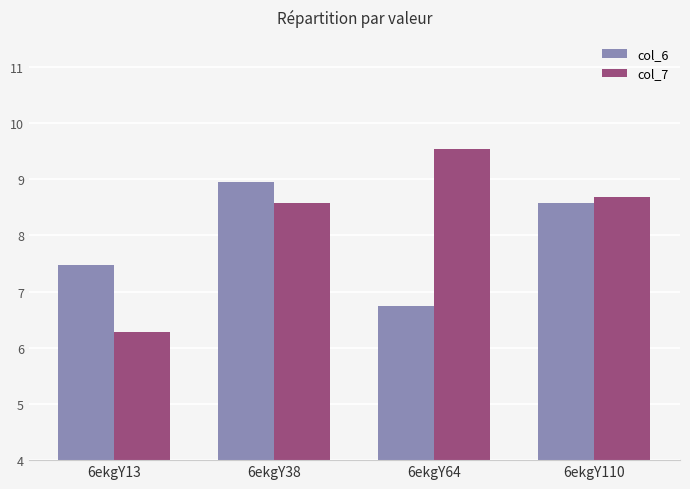

Which series has the largest range (max minus min)?

col_7